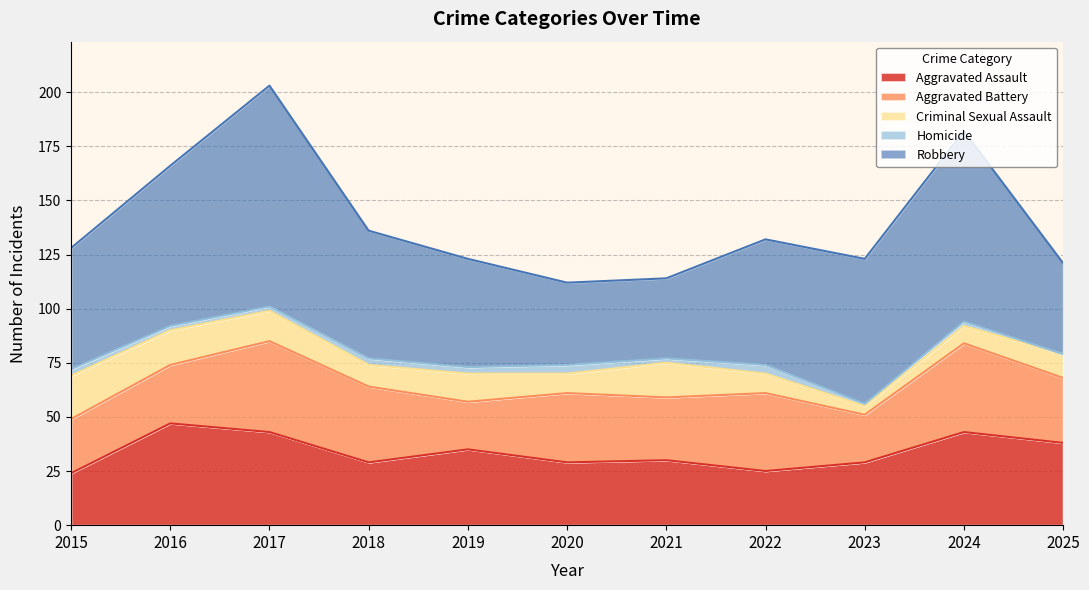

True or false: Aggravated Assault and Robbery intersect in this chart.

False